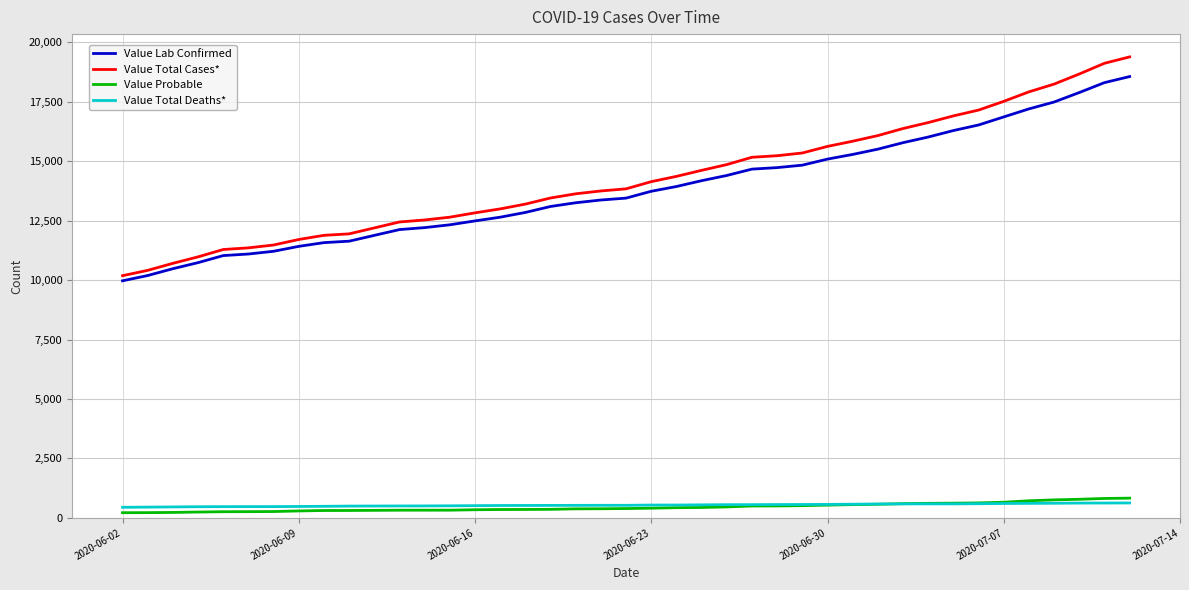

What is the highest value of the Value Probable series?

827